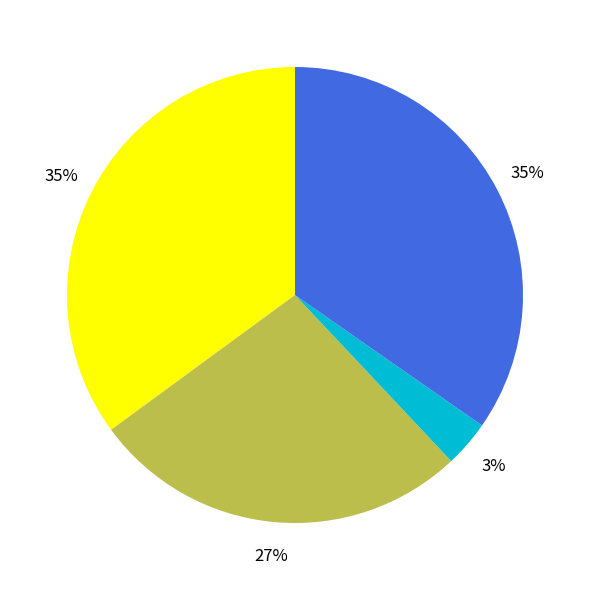

How many segments does this pie chart have?

4